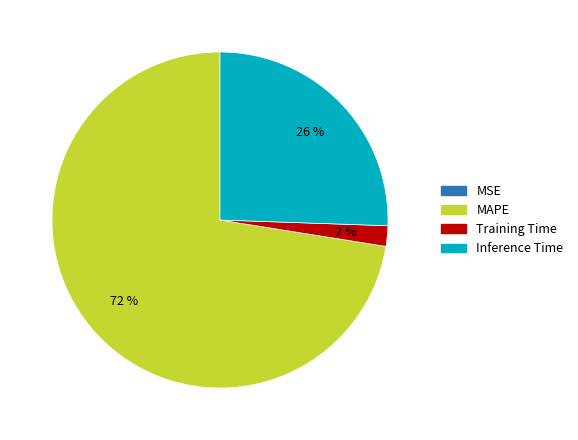

What is the majority slice?

MAPE